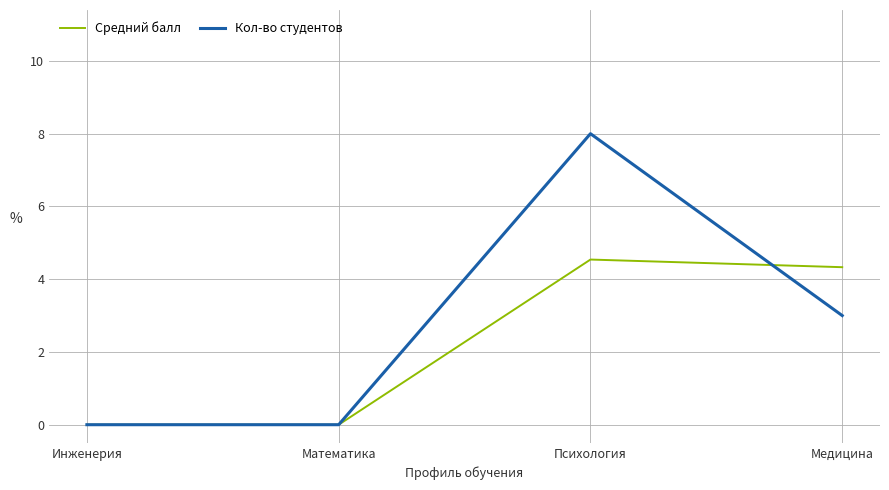

True or false: Средний балл and Кол-во студентов intersect in this chart.

True